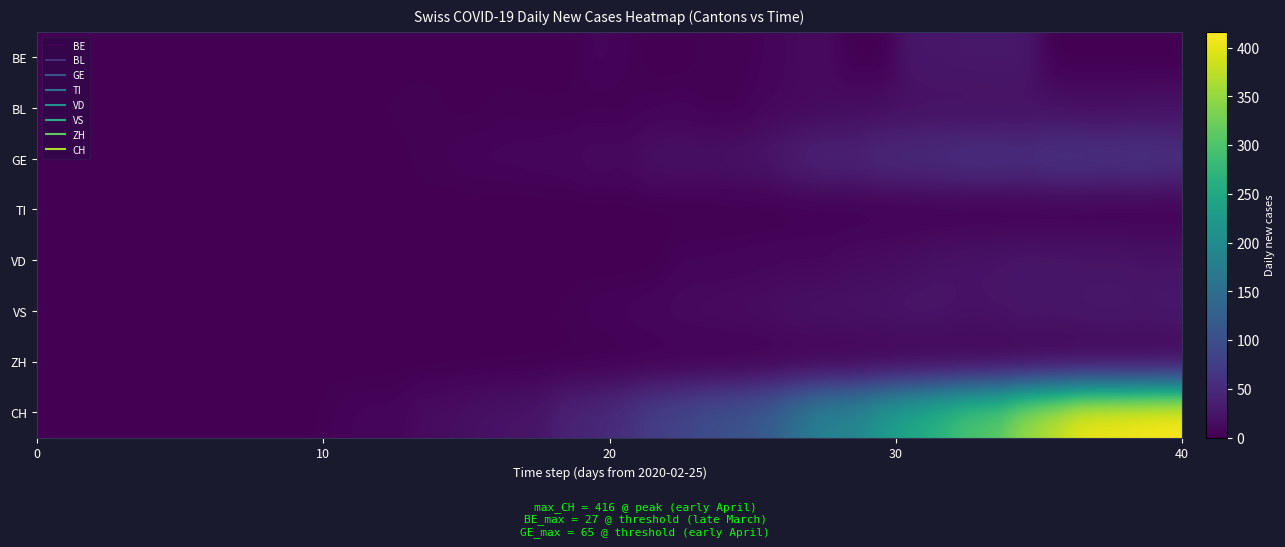

At which category is the sum across all series the highest?

39